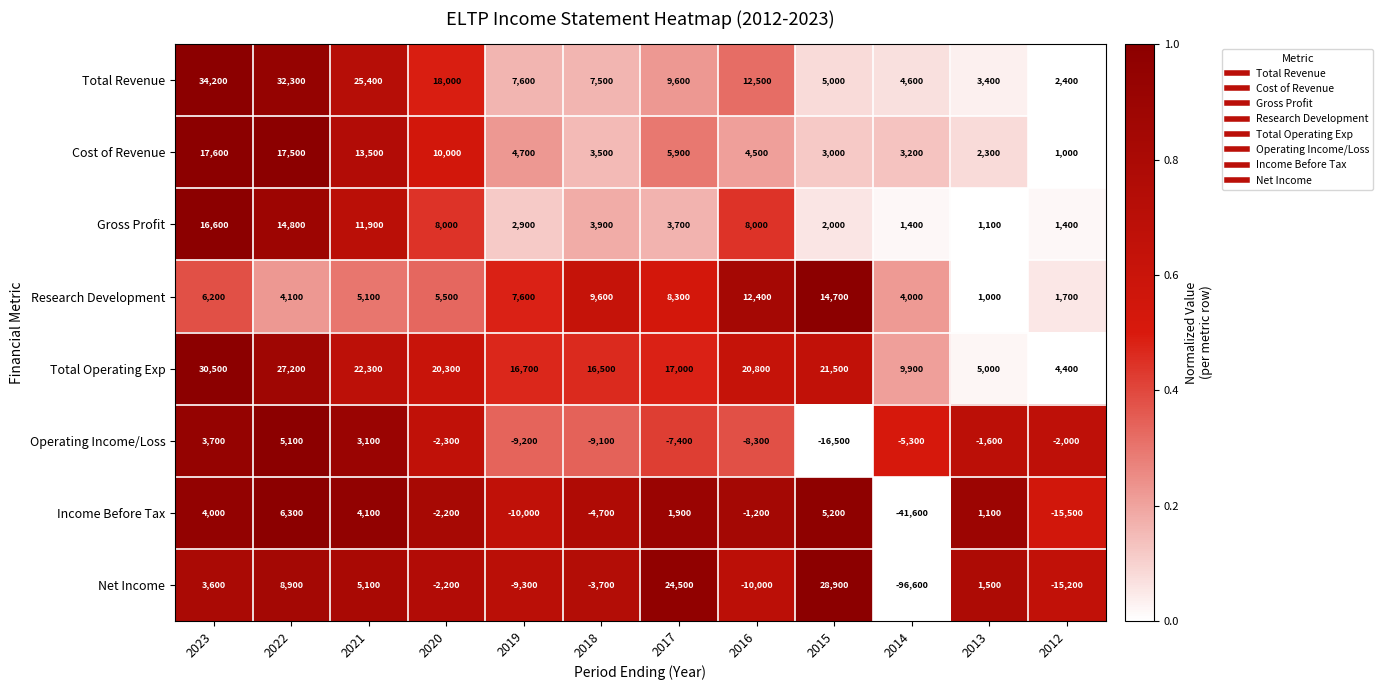

The value of Total Operating Exp at 2014 is 9900. True or false?

True